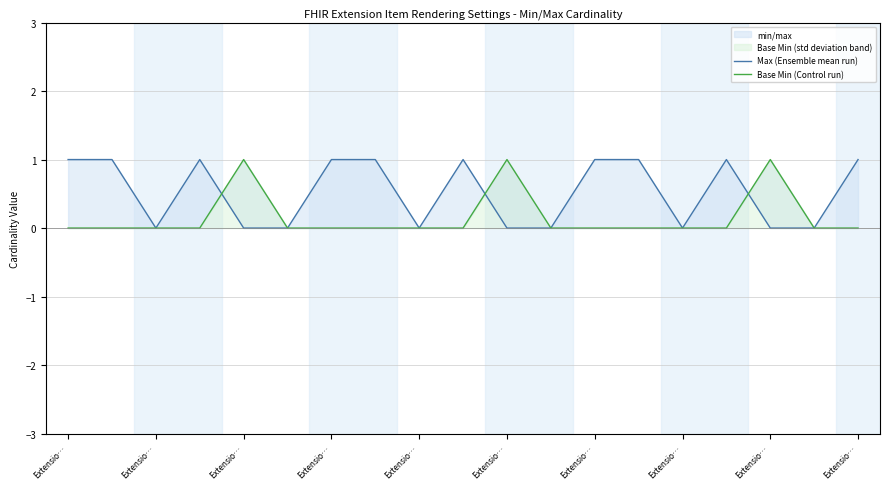

What is the maximum value shown in the chart?

1